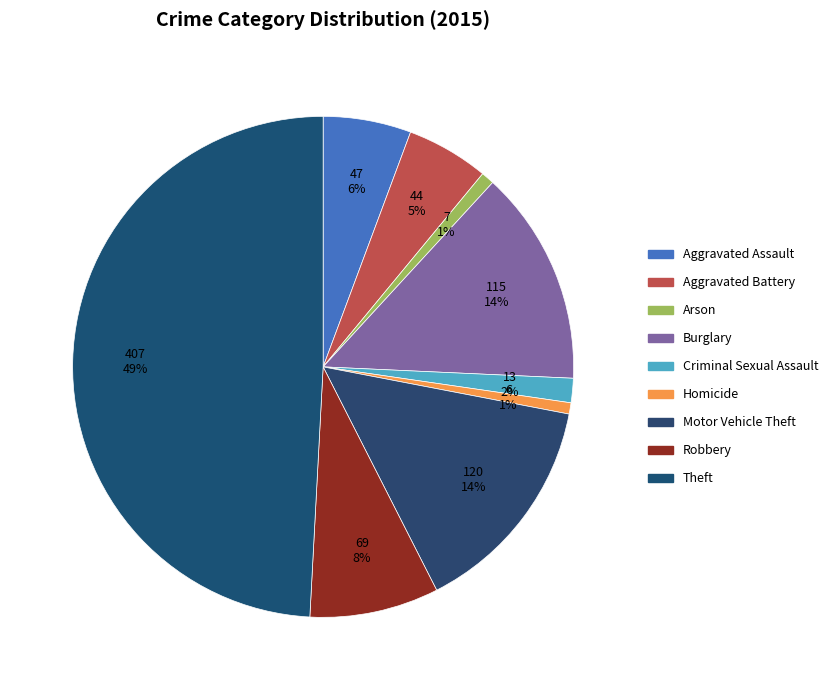

How many segments does this pie chart have?

9